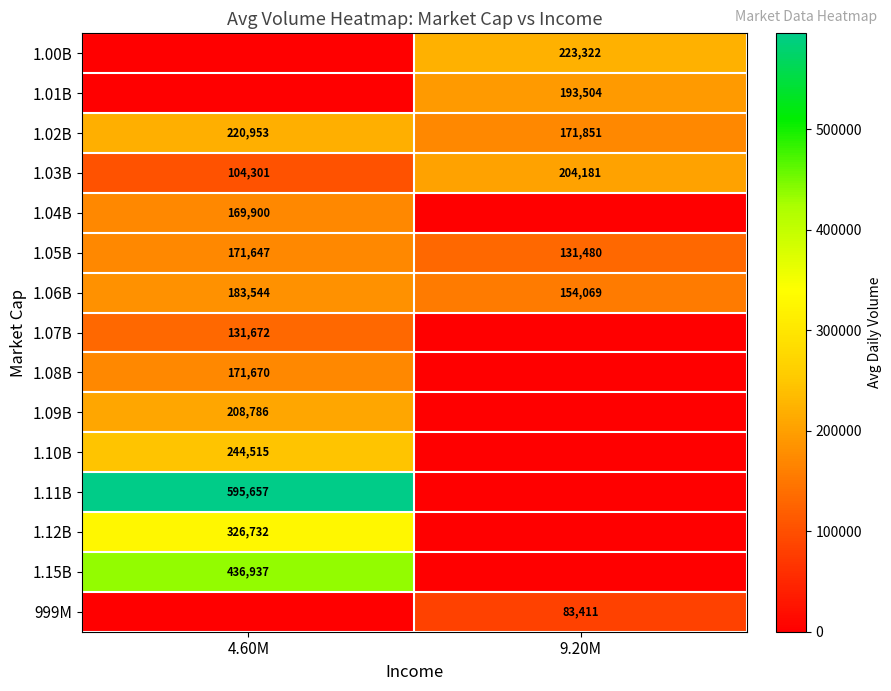

What is the difference between the 1.06B values at 4.60M and 9.20M?

29475